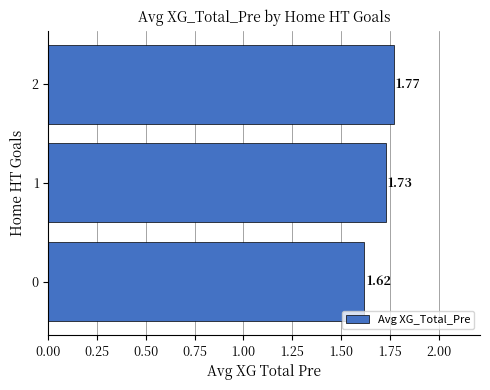

What is the sum of all values?

5.1